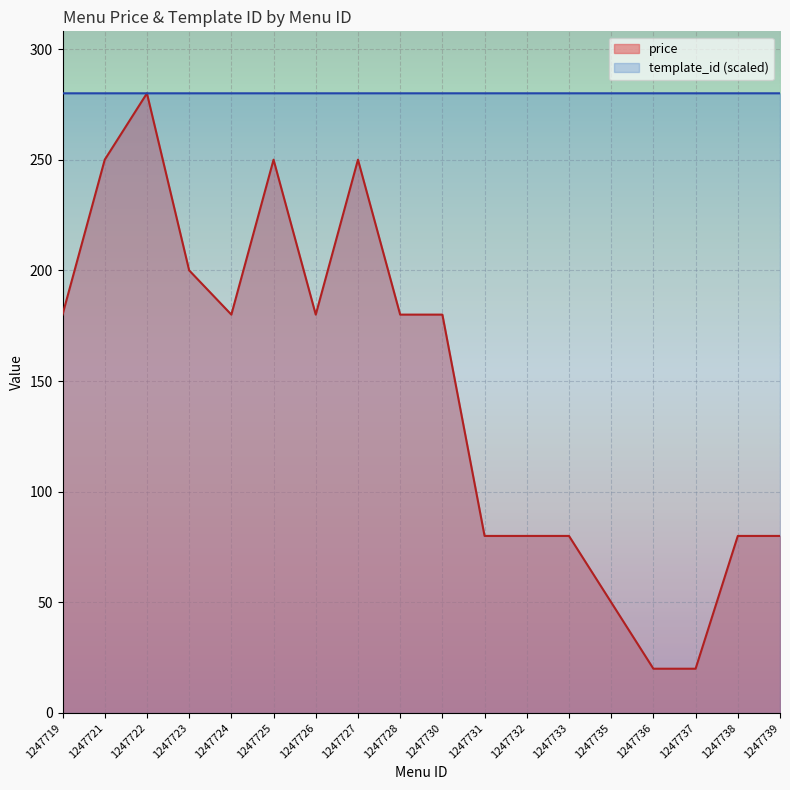

At which category is the sum across all series the highest?

1247722